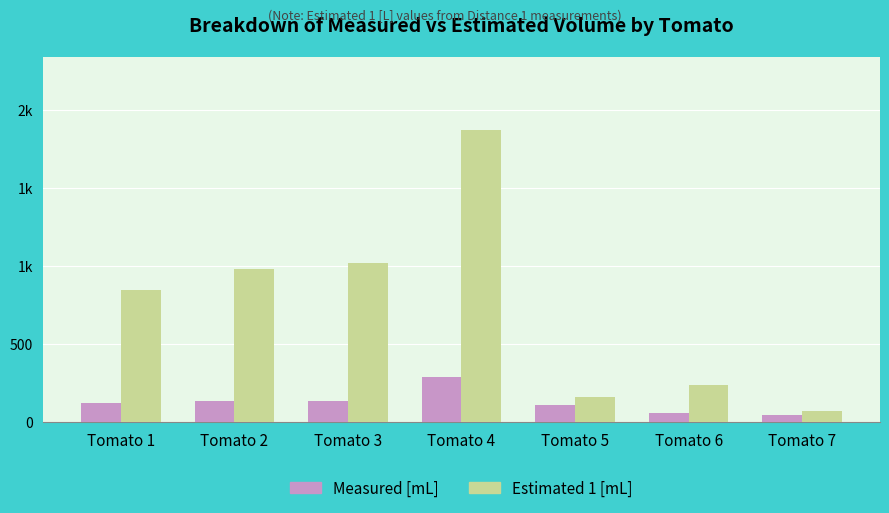

Reading left to right, what are all the values shown in this chart?

Measured [mL]: 123.1	138.5	138.5	288.5	107.7	57.7	46.2
Estimated 1 [mL]: 846.3	980.1	1021.9	1874.6	164.3	241.5	69.5